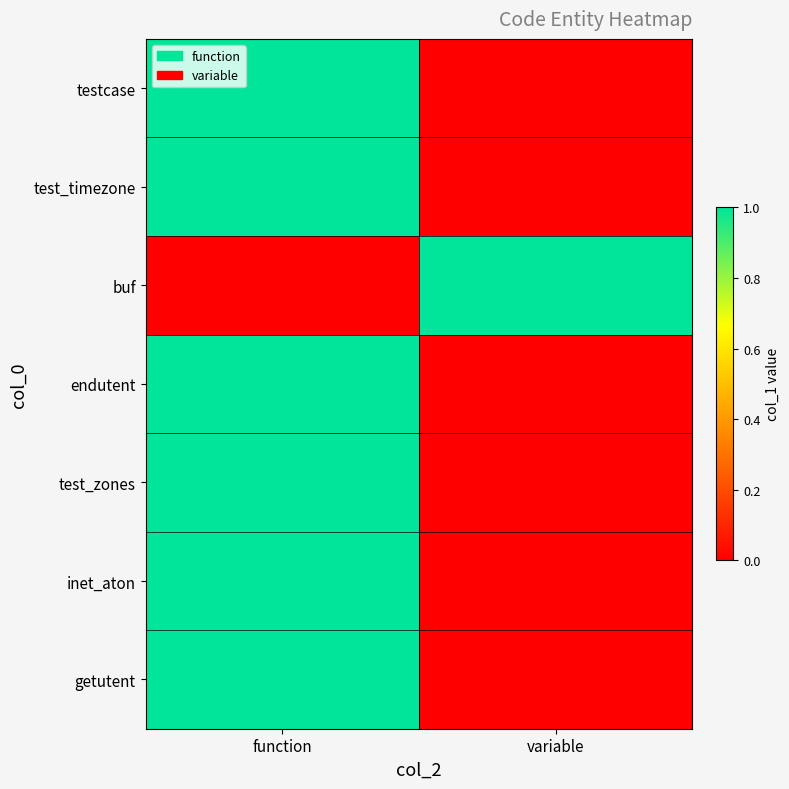

Which category has the highest value across all series?

function